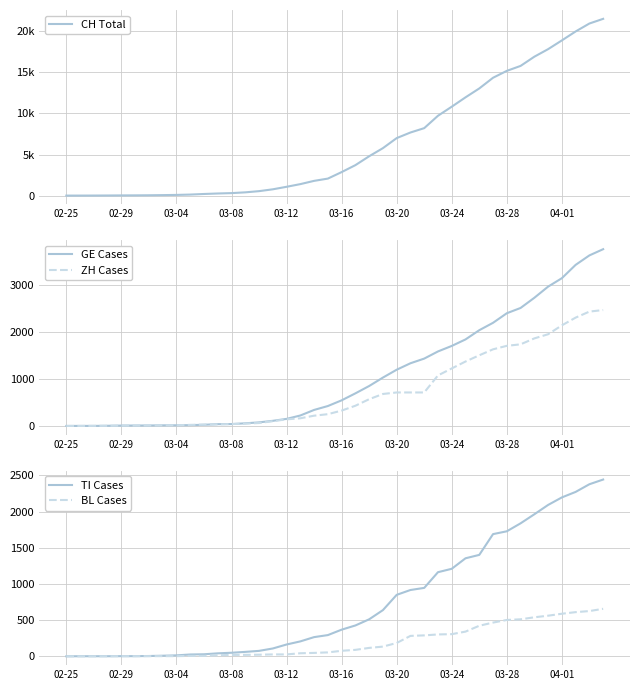

Read the BL Cases value at 22.

116